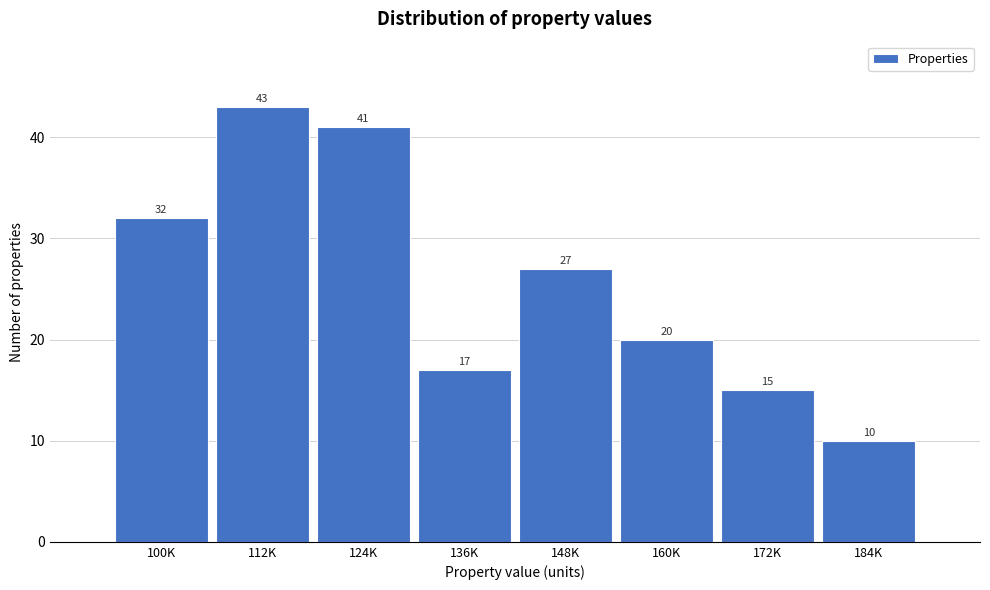

Reading left to right, transcribe all the data shown in this chart.

100K=32	112K=43	124K=41	136K=17	148K=27	160K=20	172K=15	184K=10